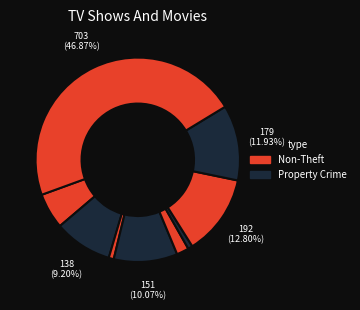

How many slices are in this pie chart?

9